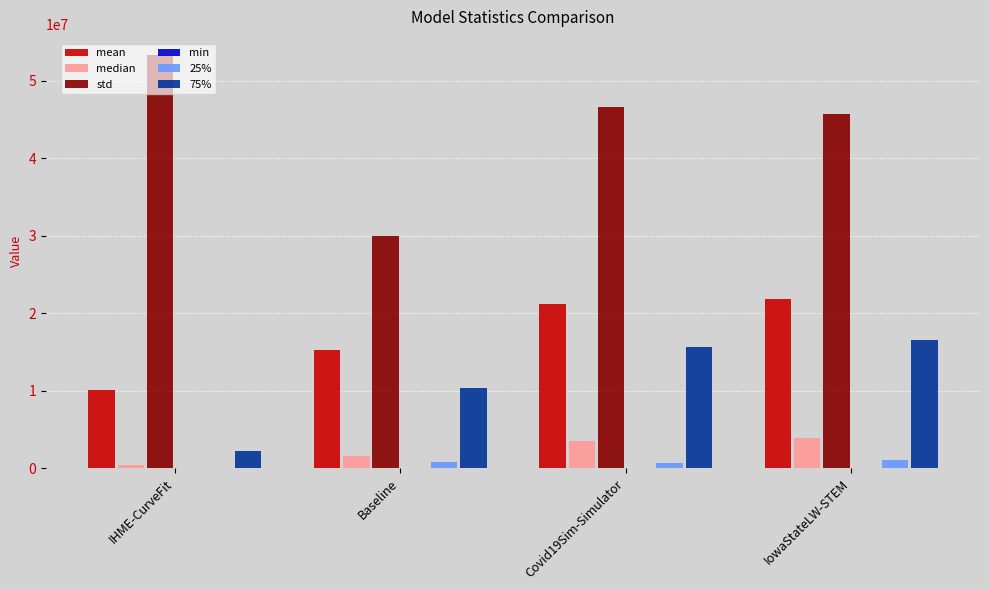

Which series has the largest total across all categories?

std